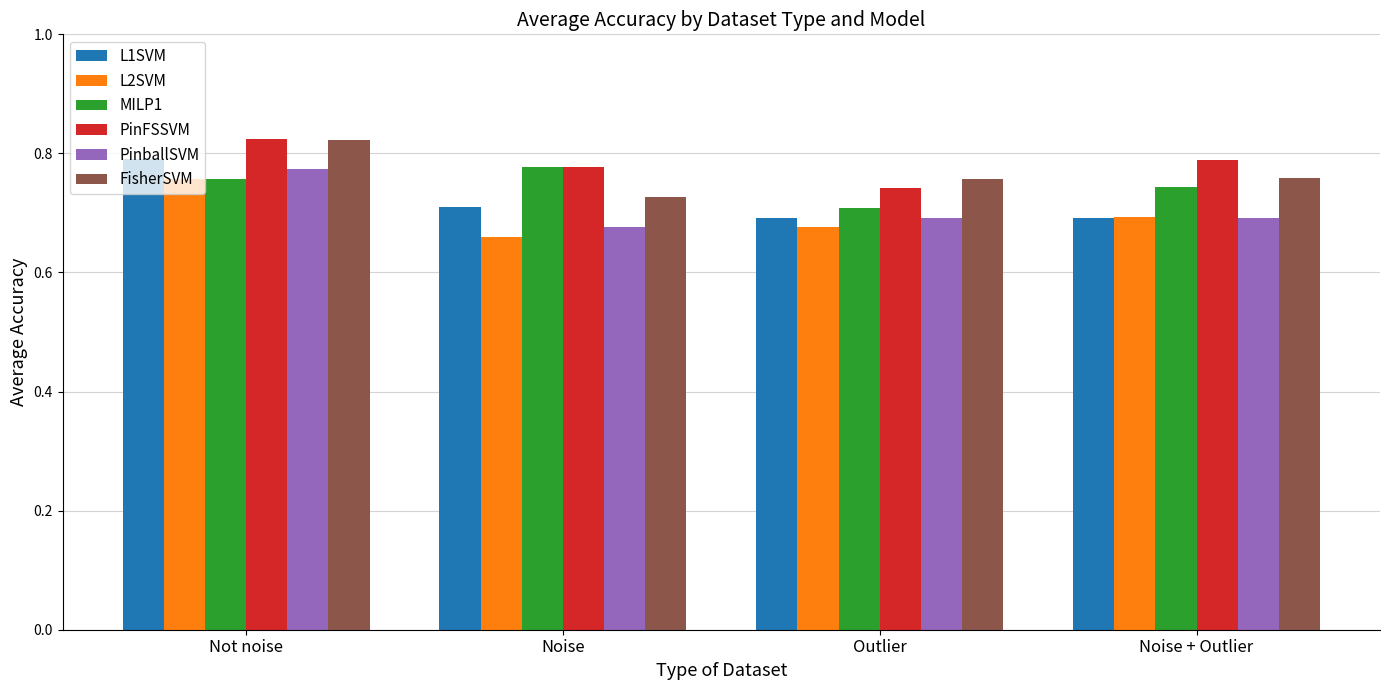

How many bars are there in total?

24